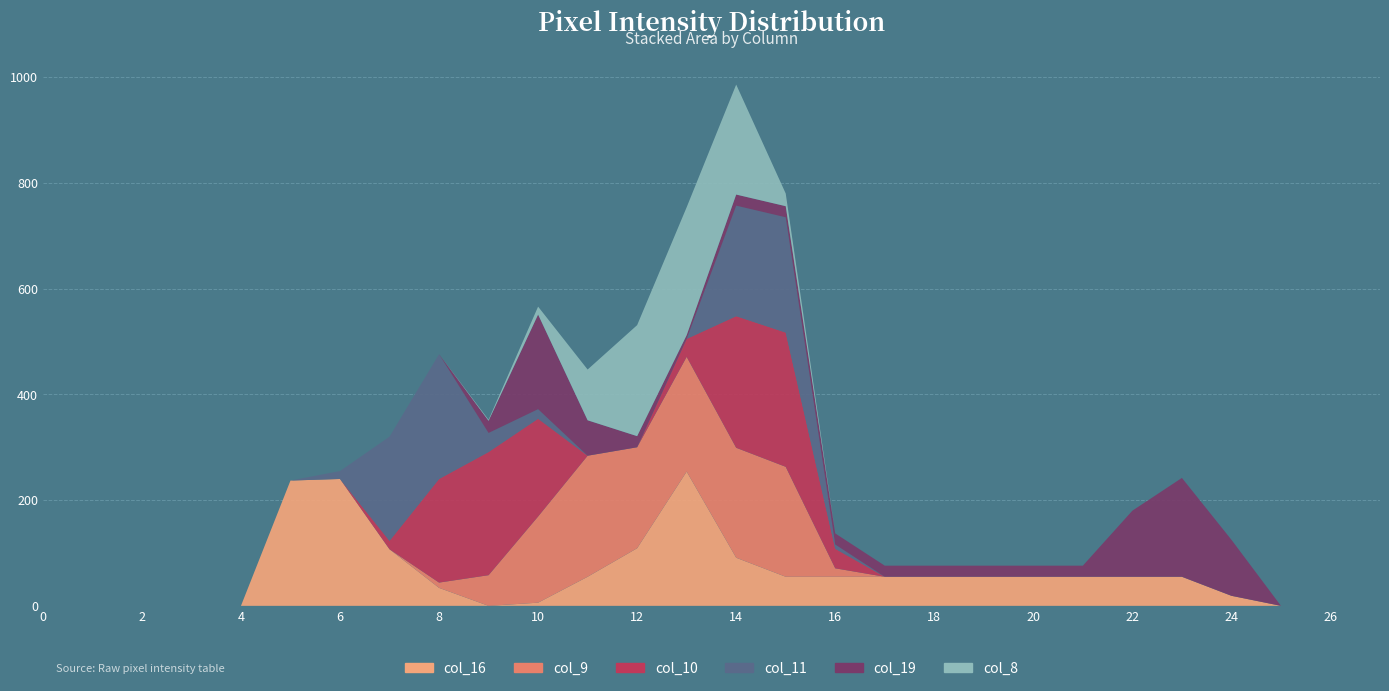

Reading left to right, list all the values displayed in this chart.

col_16: 0	0	0	0	0	237	240	107	34	0	6	55	109	254	91	55	55	55	55	55	55	55	55	55	19	0	0	0
col_9: 0	0	0	0	0	0	0	0	10	58	163	229	191	217	208	208	16	0	0	0	0	0	0	0	0	0	0	0
col_10: 0	0	0	0	0	0	0	16	196	233	185	0	0	34	249	254	37	0	0	0	0	0	0	0	0	0	0	0
col_11: 0	0	0	0	0	0	15	197	236	36	18	0	0	0	209	218	8	0	0	0	0	0	0	0	0	0	0	0
col_19: 0	0	0	0	0	0	0	0	0	23	179	67	21	7	21	21	21	21	21	21	21	21	125	187	106	0	0	0
col_8: 0	0	0	0	0	0	0	0	0	2	15	96	210	242	208	24	0	0	0	0	0	0	0	0	0	0	0	0